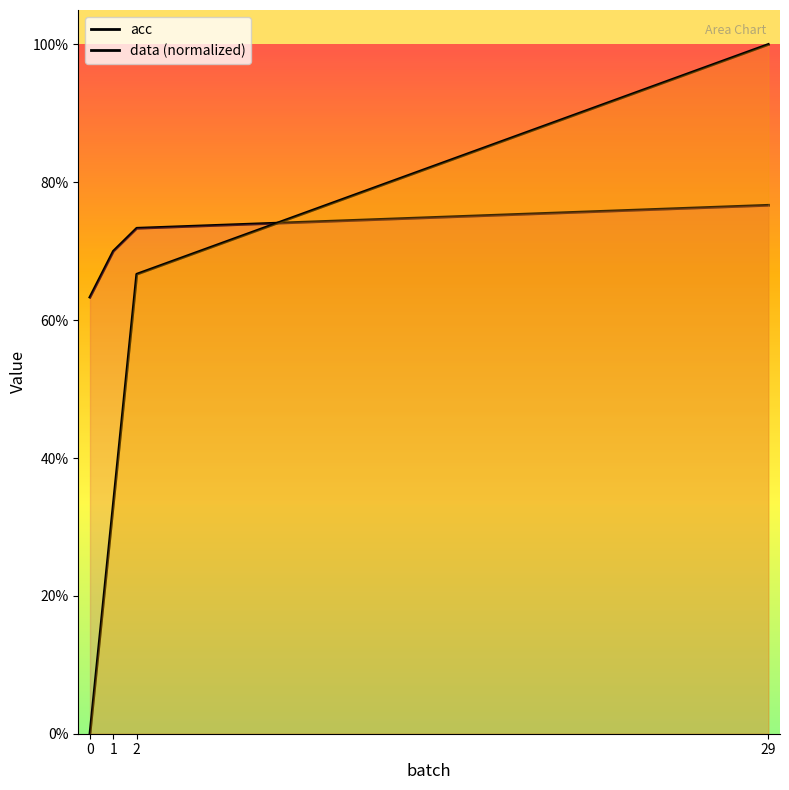

How many lines are shown in the chart?

2